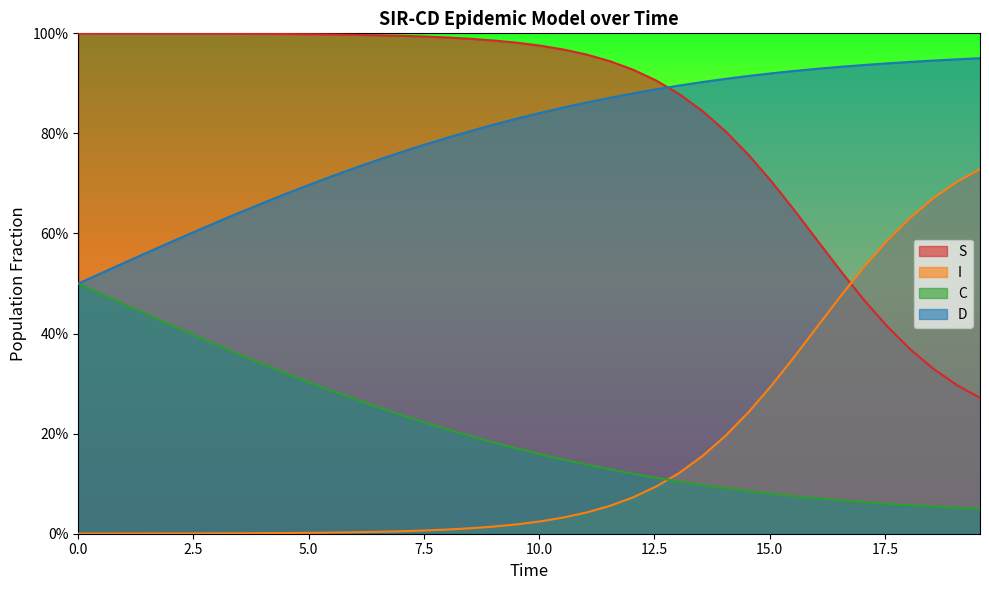

Reading right to left, what are all the values shown in this chart?

S: 0.3	0.3	0.3	0.4	0.4	0.5	0.5	0.6	0.6	0.7	0.8	0.8	0.8	0.9	0.9	0.9	0.9	1.0	1.0	1.0	1.0	1.0	1.0	1.0	1.0	1.0	1.0	1.0	1.0	1.0	1.0	1.0	1.0	1.0	1.0	1.0	1.0	1.0	1.0	1.0
I: 0.7	0.7	0.7	0.6	0.6	0.5	0.5	0.4	0.4	0.3	0.2	0.2	0.2	0.1	0.1	0.1	0.1	0.0	0.0	0.0	0.0	0.0	0.0	0.0	0.0	0.0	0.0	0.0	0.0	0.0	0.0	0.0	0.0	0.0	0.0	0.0	0.0	0.0	0.0	0.0
C: 0.0	0.1	0.1	0.1	0.1	0.1	0.1	0.1	0.1	0.1	0.1	0.1	0.1	0.1	0.1	0.1	0.1	0.1	0.1	0.2	0.2	0.2	0.2	0.2	0.2	0.2	0.3	0.3	0.3	0.3	0.3	0.3	0.4	0.4	0.4	0.4	0.4	0.5	0.5	0.5
D: 1.0	0.9	0.9	0.9	0.9	0.9	0.9	0.9	0.9	0.9	0.9	0.9	0.9	0.9	0.9	0.9	0.9	0.9	0.9	0.8	0.8	0.8	0.8	0.8	0.8	0.8	0.7	0.7	0.7	0.7	0.7	0.7	0.6	0.6	0.6	0.6	0.6	0.5	0.5	0.5